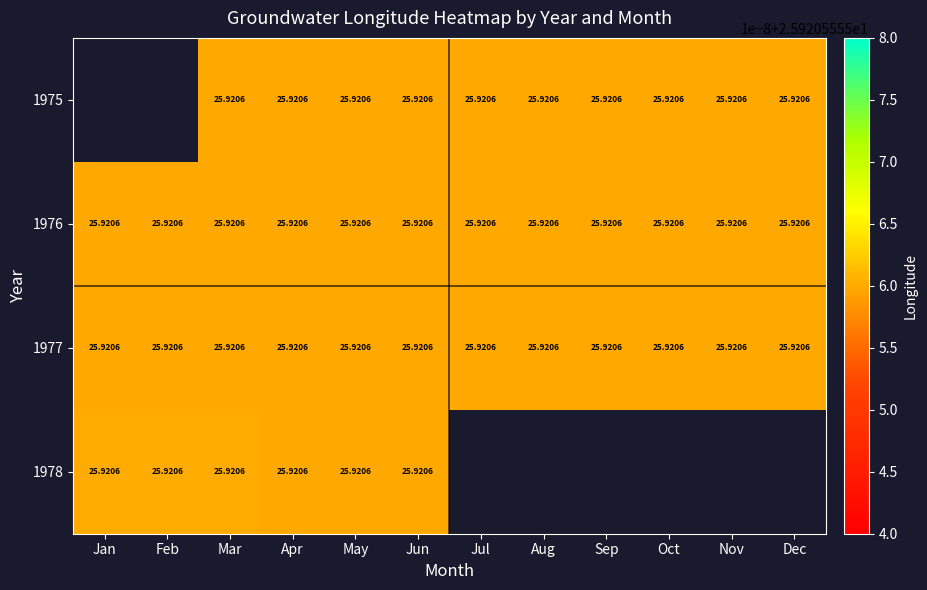

Rank the categories by 1975 value from lowest to highest.

Jan, Feb, Mar, Apr, May, Jun, Jul, Aug, Sep, Oct, Nov, Dec